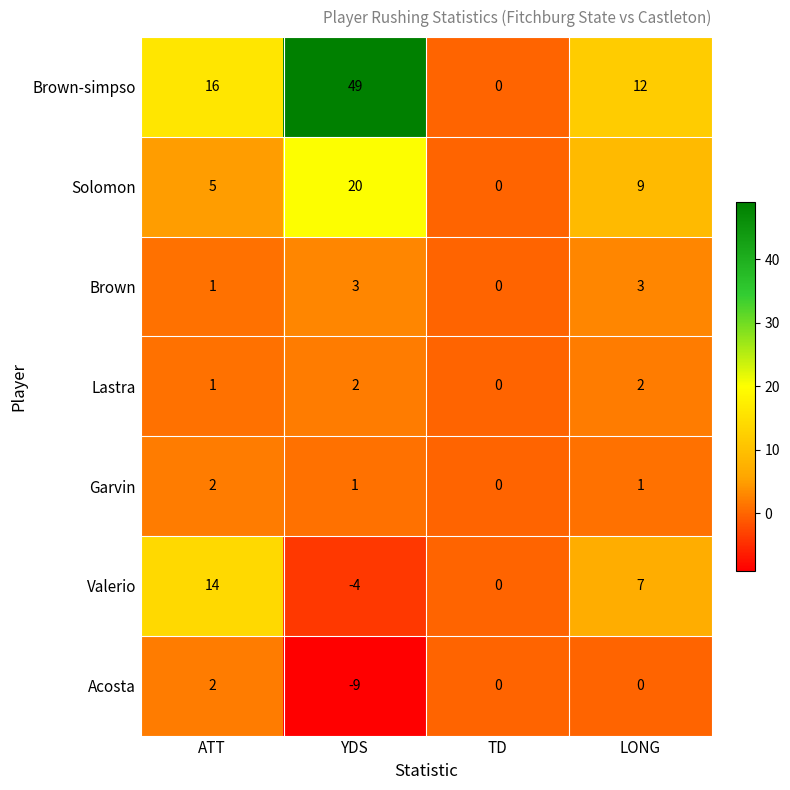

What is the approximate value of Brown at YDS?

3